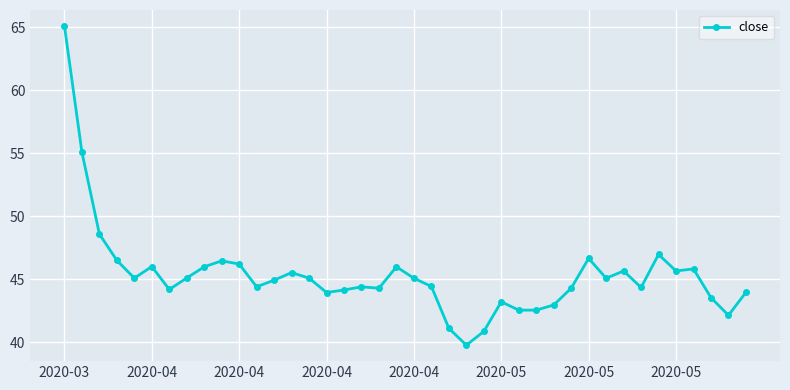

What is the value of the 37th point from the left?

45.8